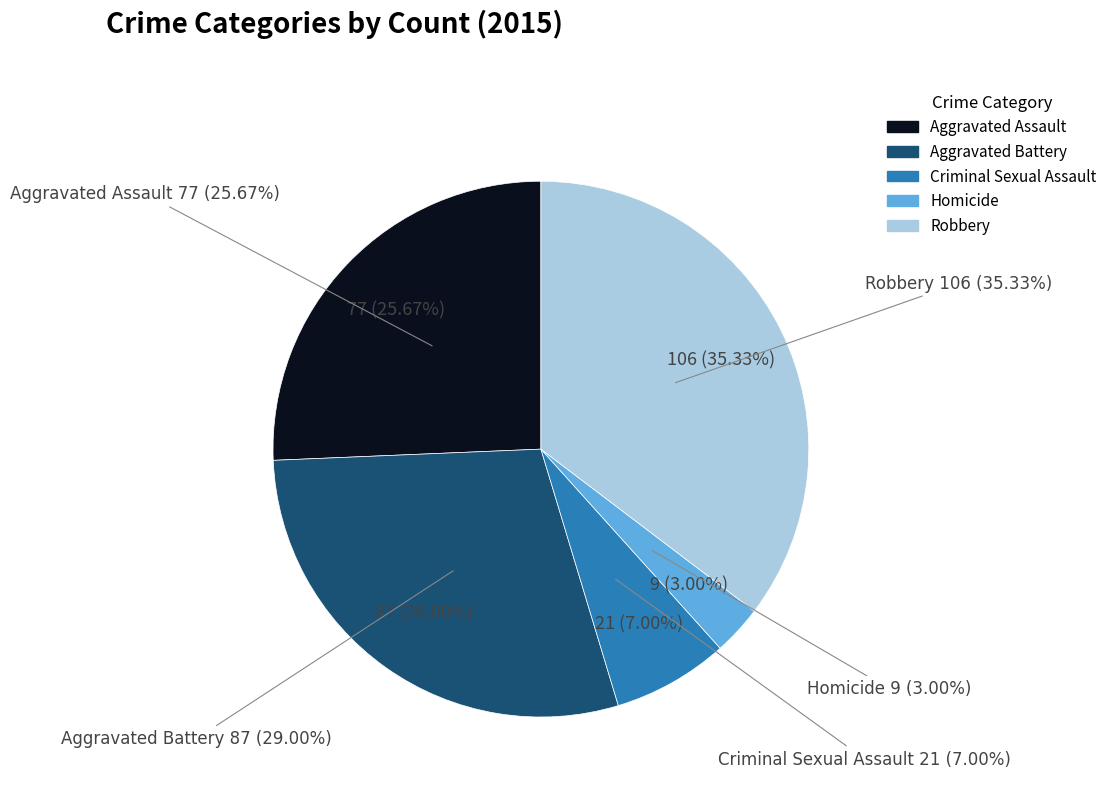

What is the largest slice in the pie chart?

Robbery